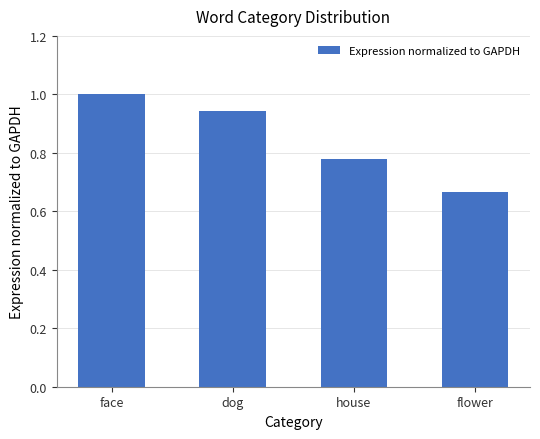

What is the label of the 2nd bar from the left?

dog